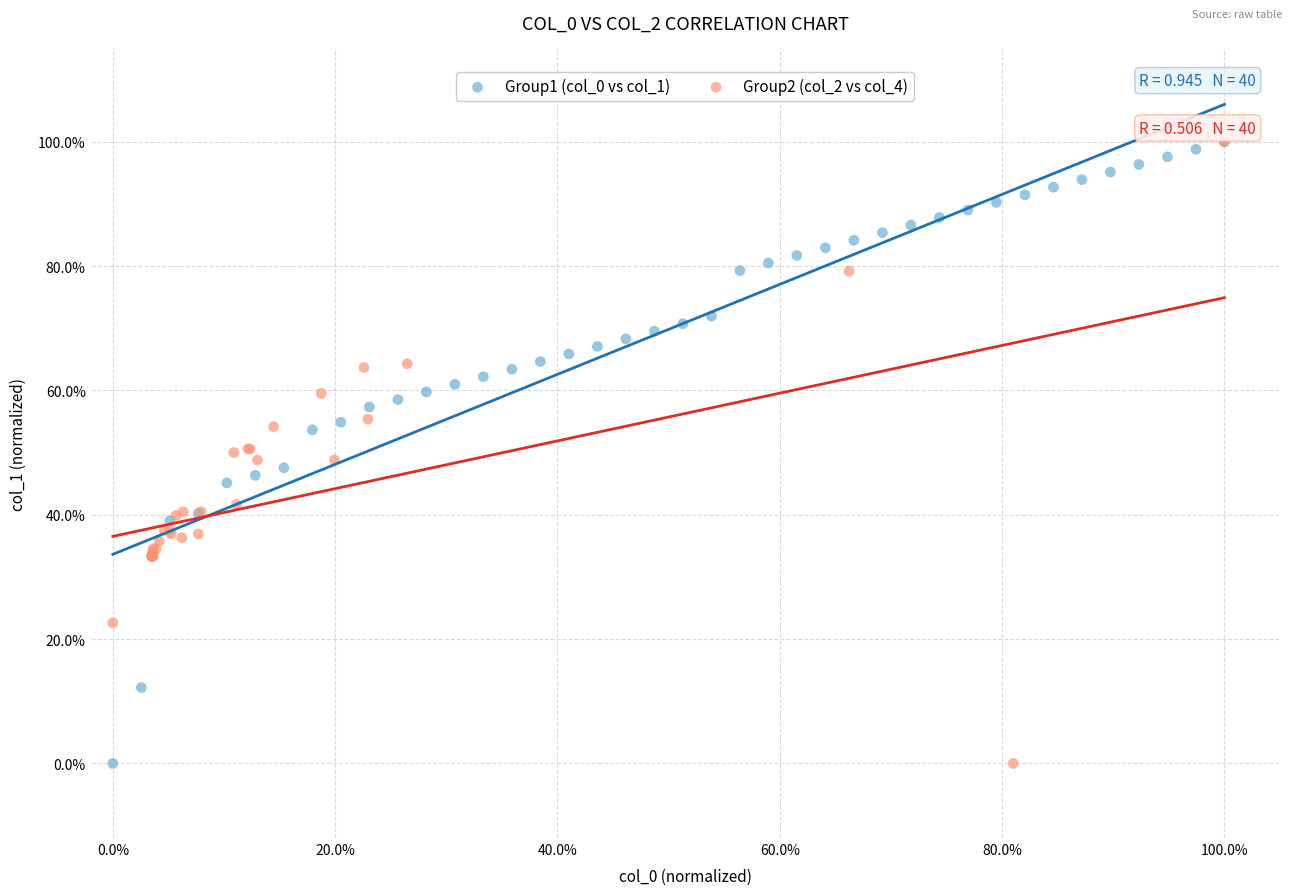

What are all the series names shown in the legend?

Group1 (col_0 vs col_1), Group2 (col_2 vs col_4)